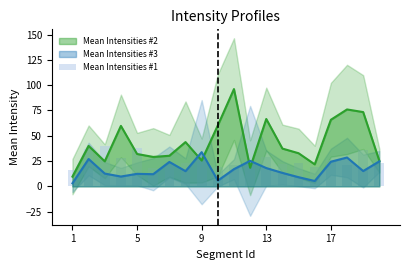

What is the minimum value for Mean Intensities #2?

9.6